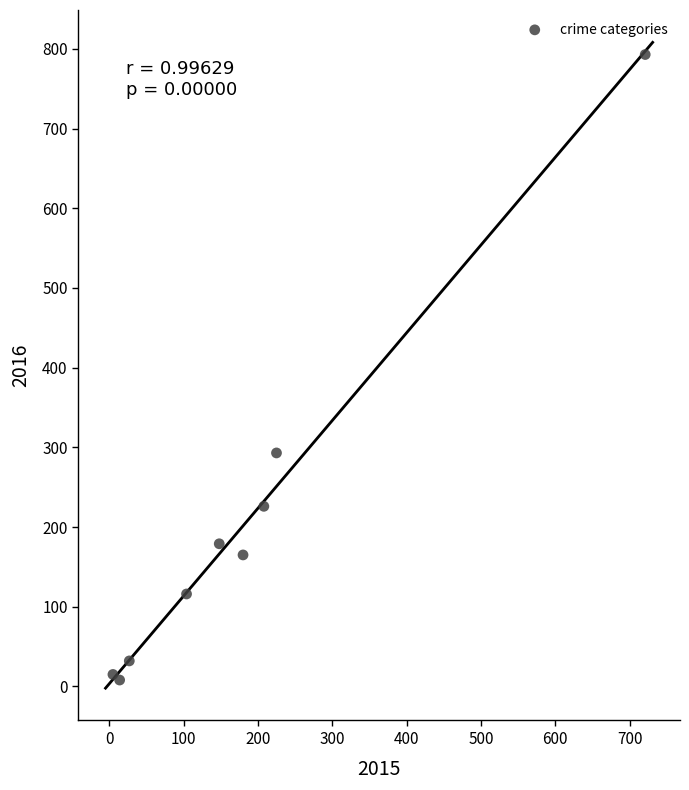

What Y value in the scatter plot is closest to 400?

293